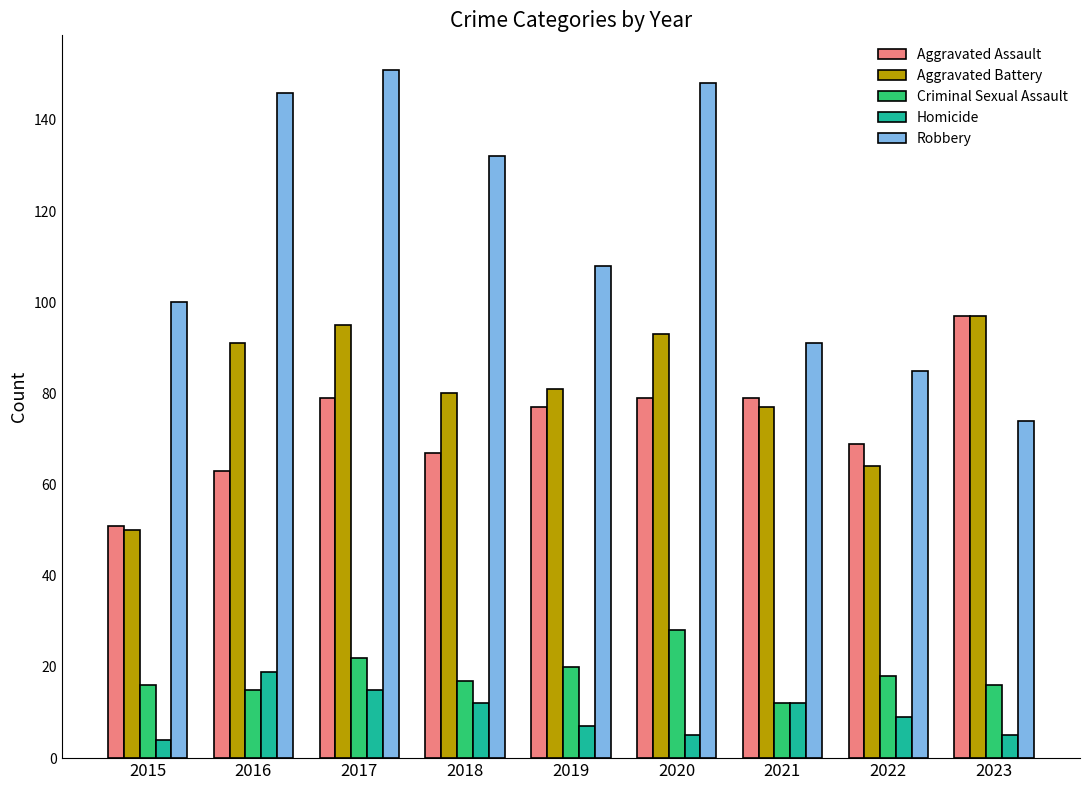

What is the value of the Criminal Sexual Assault bar at the 9th from the left?

16